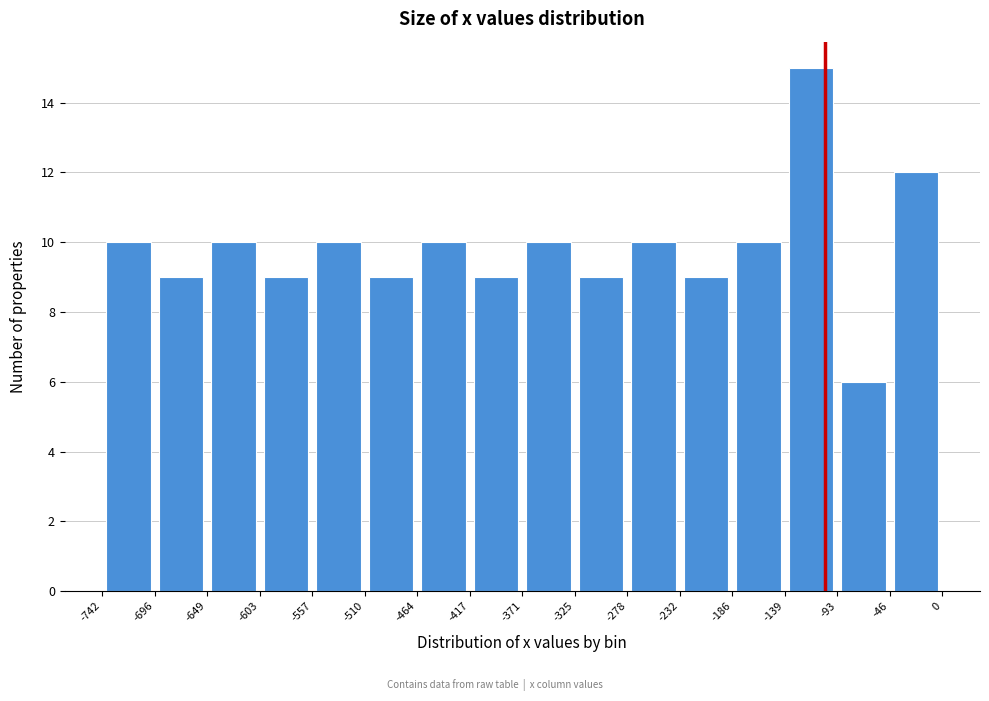

Reading left to right, list every bar in this chart as the range it spans on the x-axis followed by its height. The values are not printed on the chart, so give them approximately, as read against the axis.

-742 to -696: 10
-696 to -649: 9
-649 to -603: 10
-603 to -557: 9
-557 to -510: 10
-510 to -464: 9
-464 to -417: 10
-417 to -371: 9
-371 to -325: 10
-325 to -278: 9
-278 to -232: 10
-232 to -186: 9
-186 to -139: 10
-139 to -93: 15
-93 to -46: 6
-46 to 0: 12